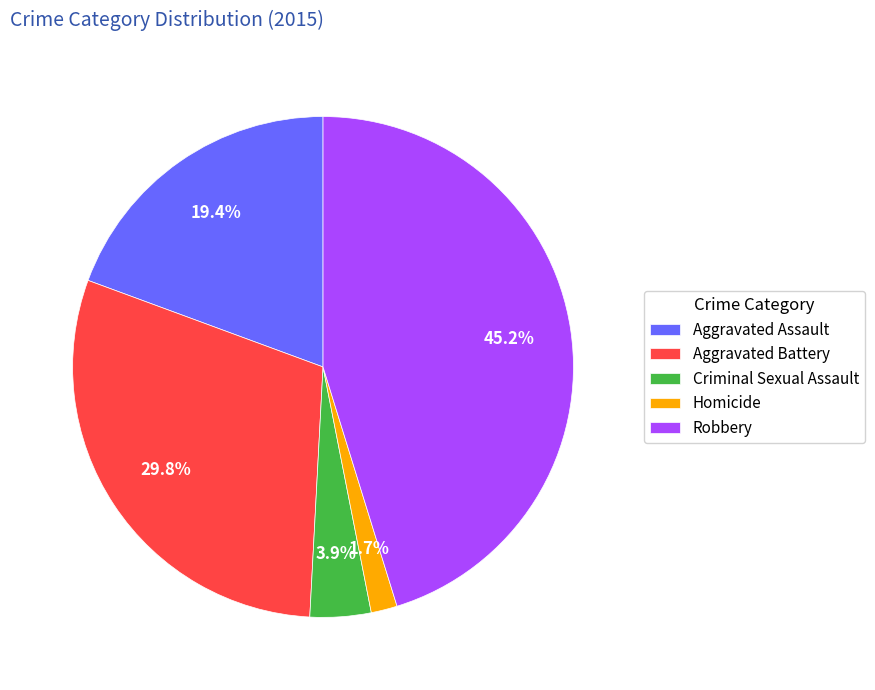

To the nearest percent, what portion does Aggravated Assault represent?

19%